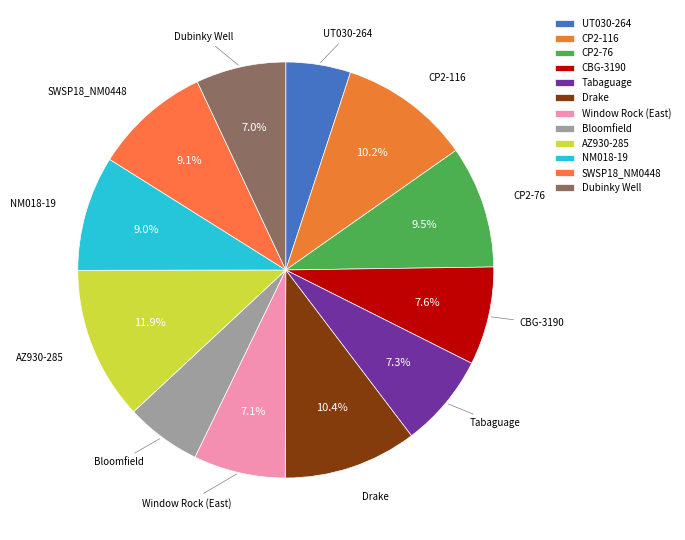

Which category has the biggest portion of the pie?

AZ930-285